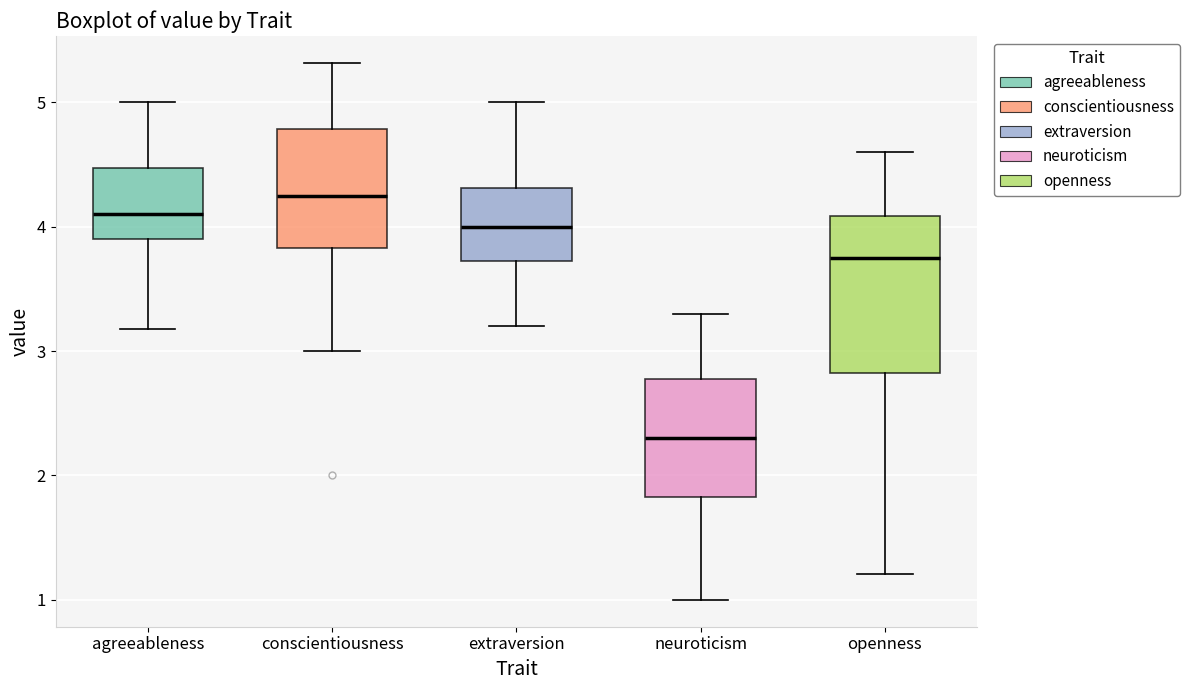

Where is the lower edge of the box for neuroticism on the y-axis? The values are not printed on the chart, so give them approximately, as read against the axis.

1.8